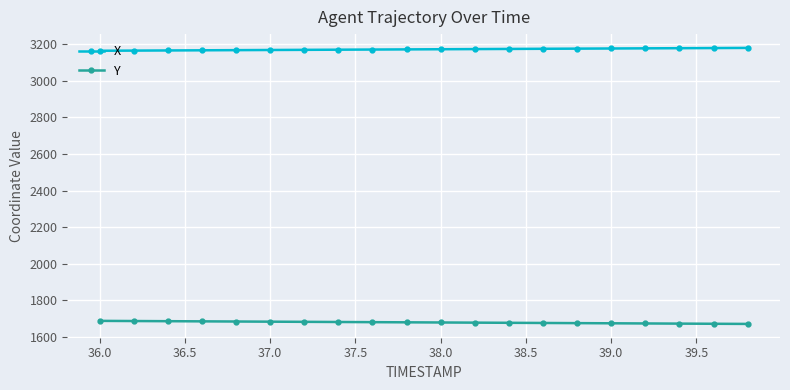

What is the sum of all X values?

63416.3